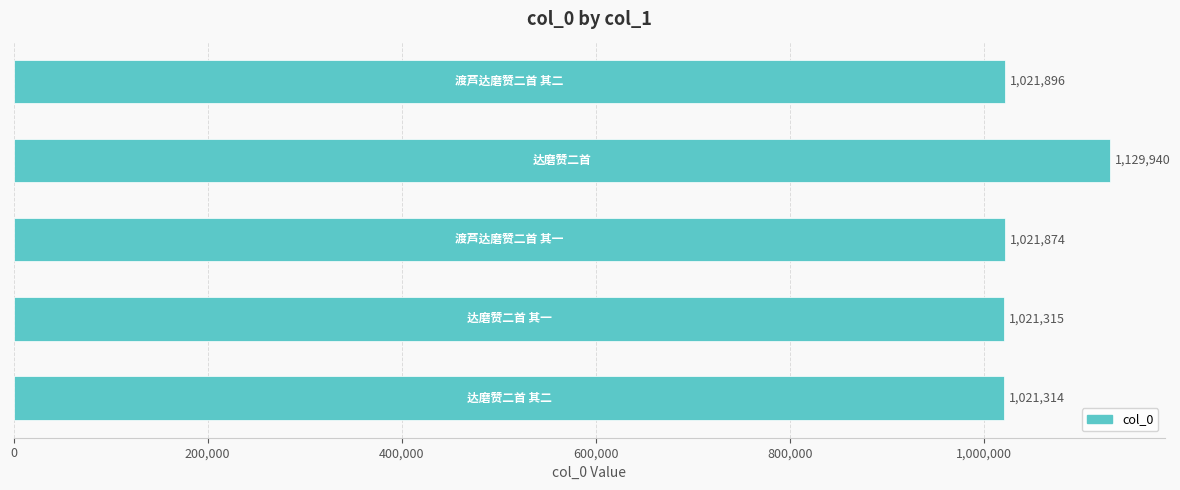

What is the greatest value displayed?

1129940